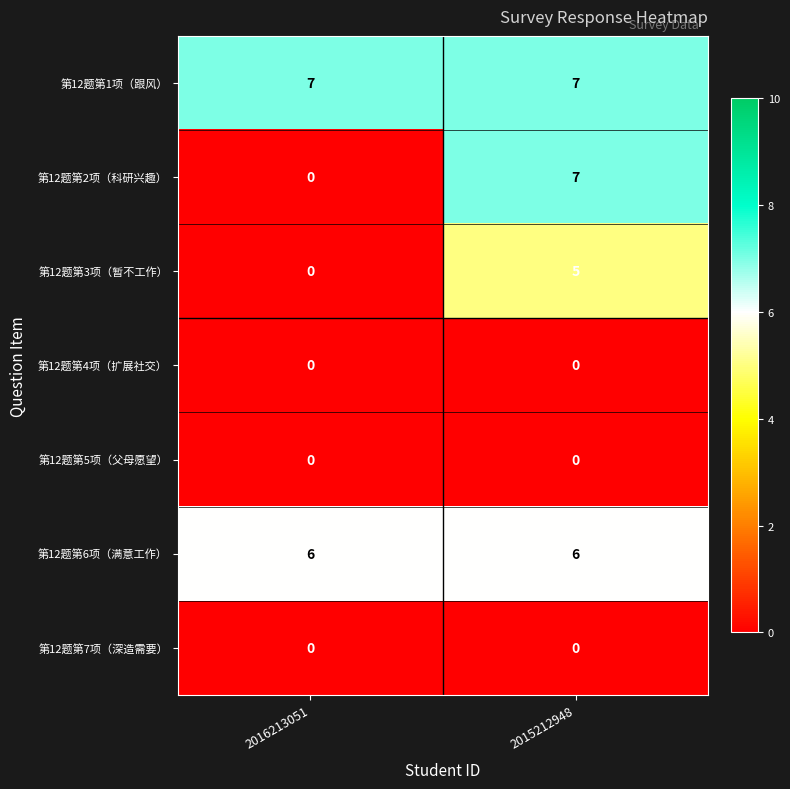

What is the highest value of the 第12题第6项（满意工作） series?

6